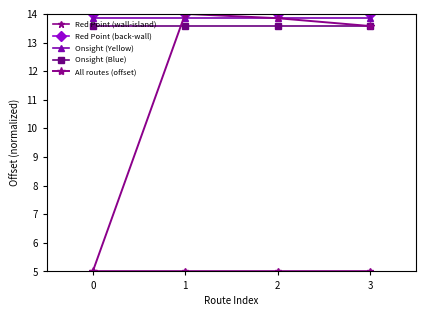

True or false: Onsight (Blue) and Onsight (Yellow) cross at least once.

False